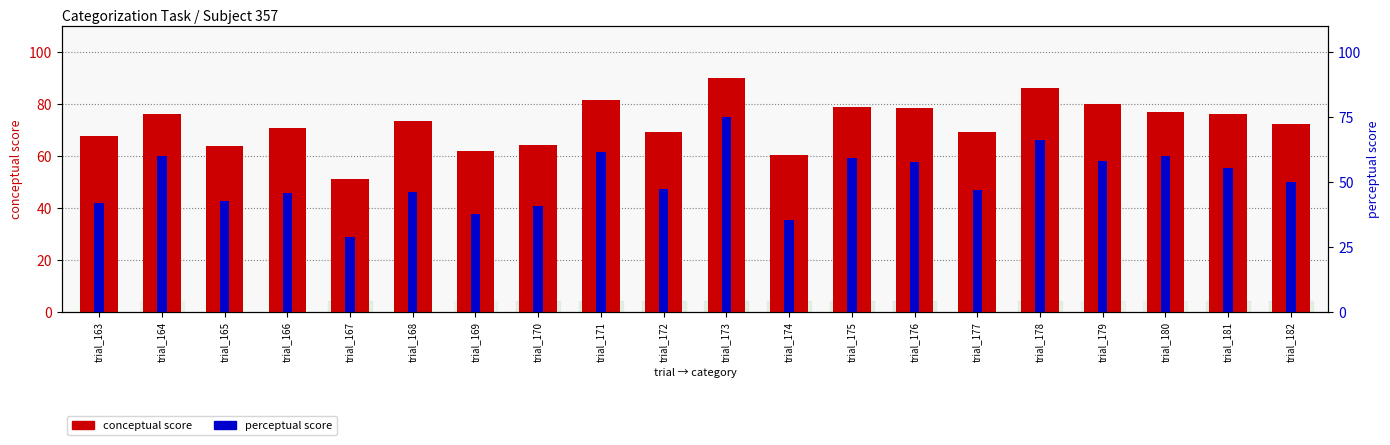

What is the difference between the maximum and minimum values in the perceptual score series?

46.3